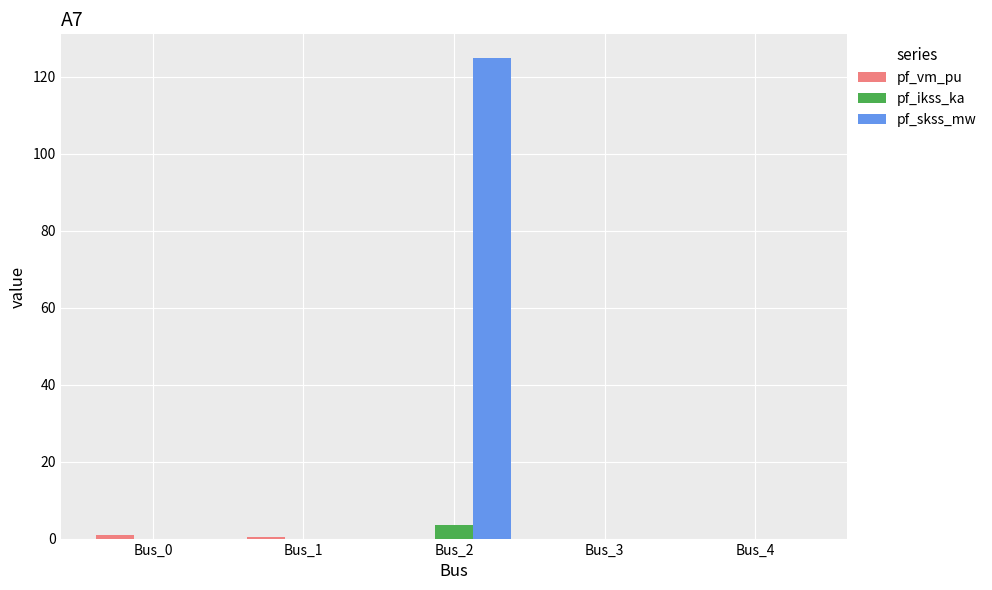

The pf_skss_mw series shows 0.0 at Bus_4. True or false?

True